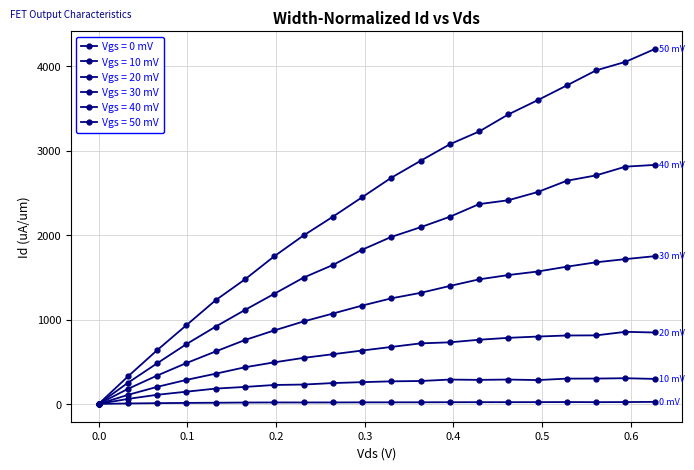

How many lines are shown in the chart?

6